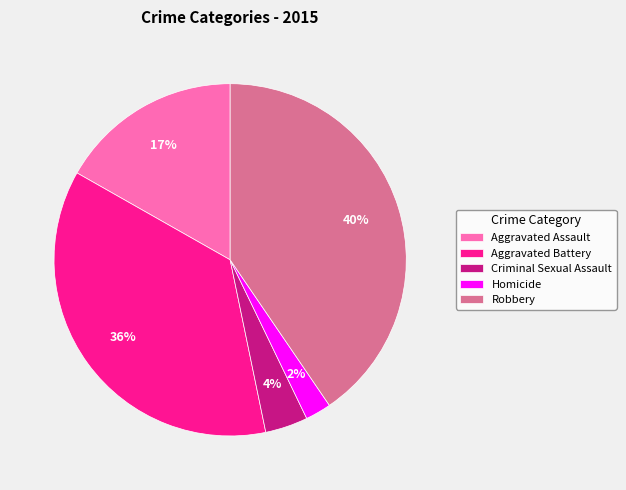

Does Criminal Sexual Assault account for over 50% of the chart?

No